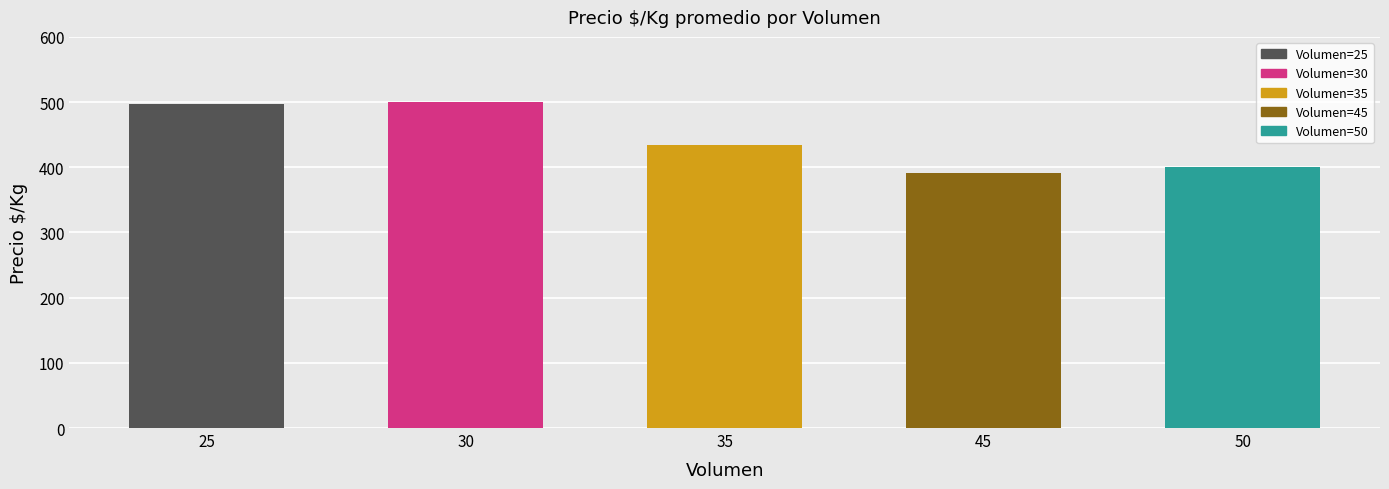

True or false: the data shows 391.5 at 45.

True